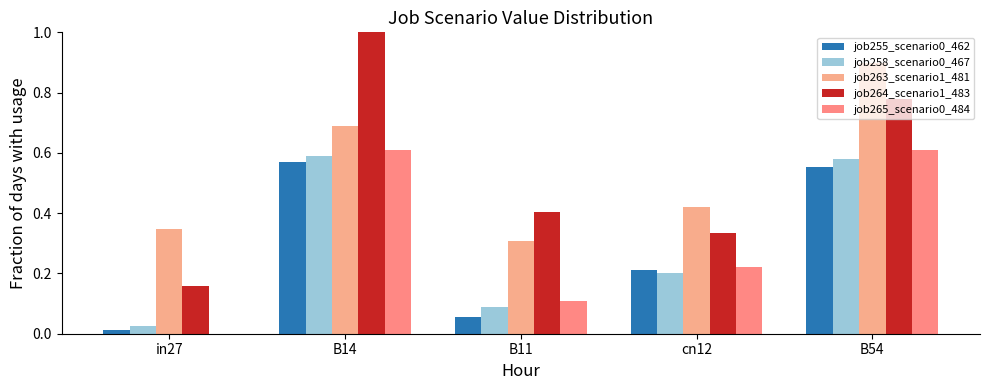

True or false: job255_scenario0_462 has a value of 0.2 at cn12.

True